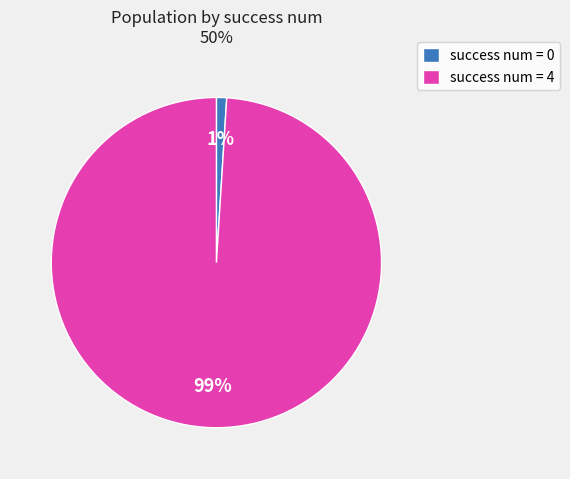

What percentage is the success num = 0 slice, to the nearest percent?

1%